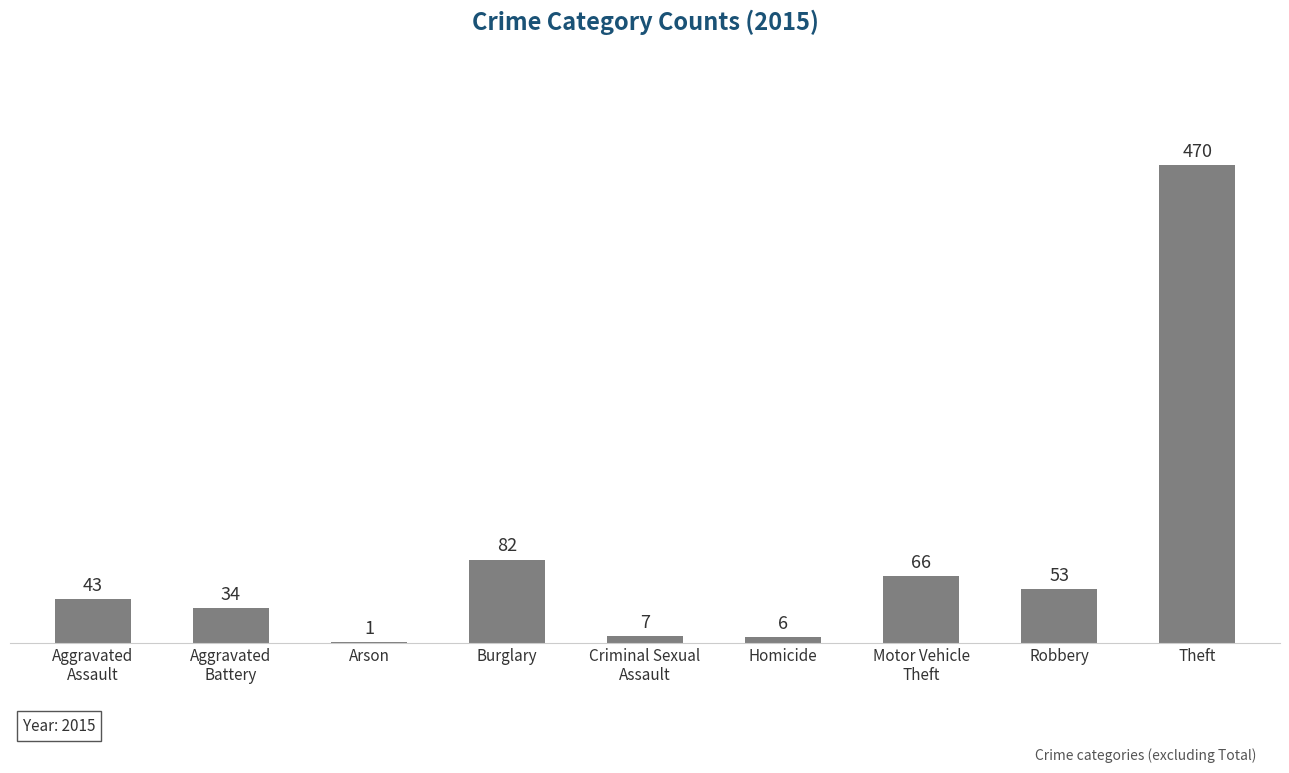

Read the value at Robbery.

53